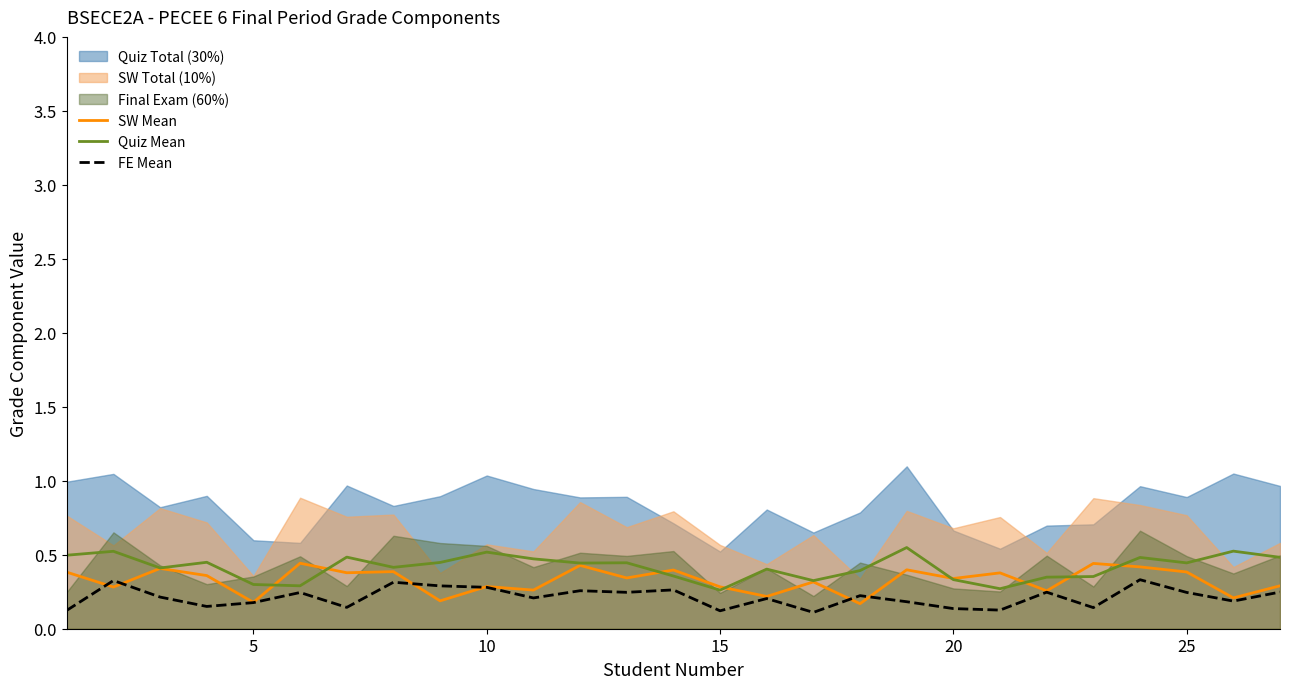

True or false: FE Mean has a value of 0.1 at 8.

False